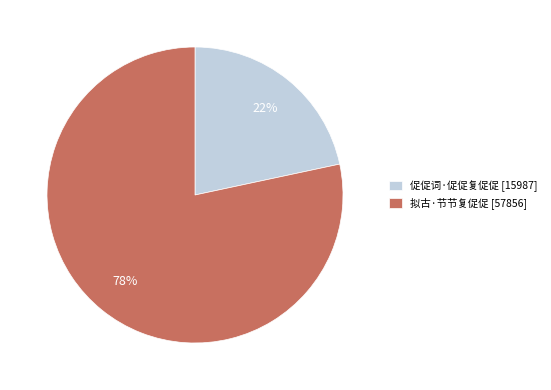

Between 拟古·节节复促促 and 促促词·促促复促促, which is larger?

拟古·节节复促促